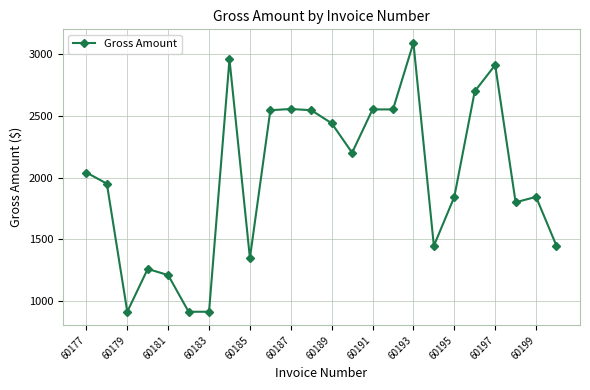

How many distinct data groups are displayed?

1